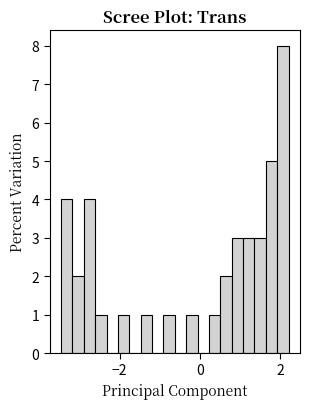

Read against the x-axis, roughly where is the centre of the tallest bar?

2.0